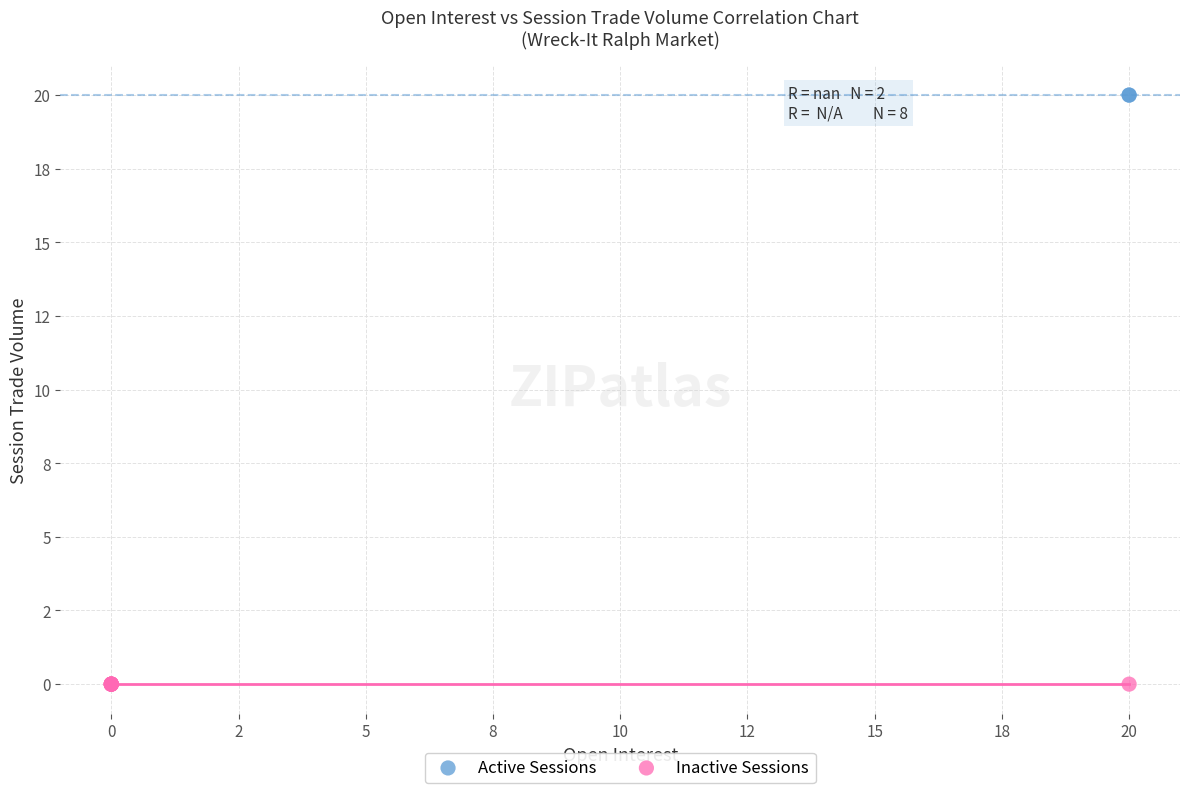

Which series reaches the minimum Y coordinate?

Inactive Sessions